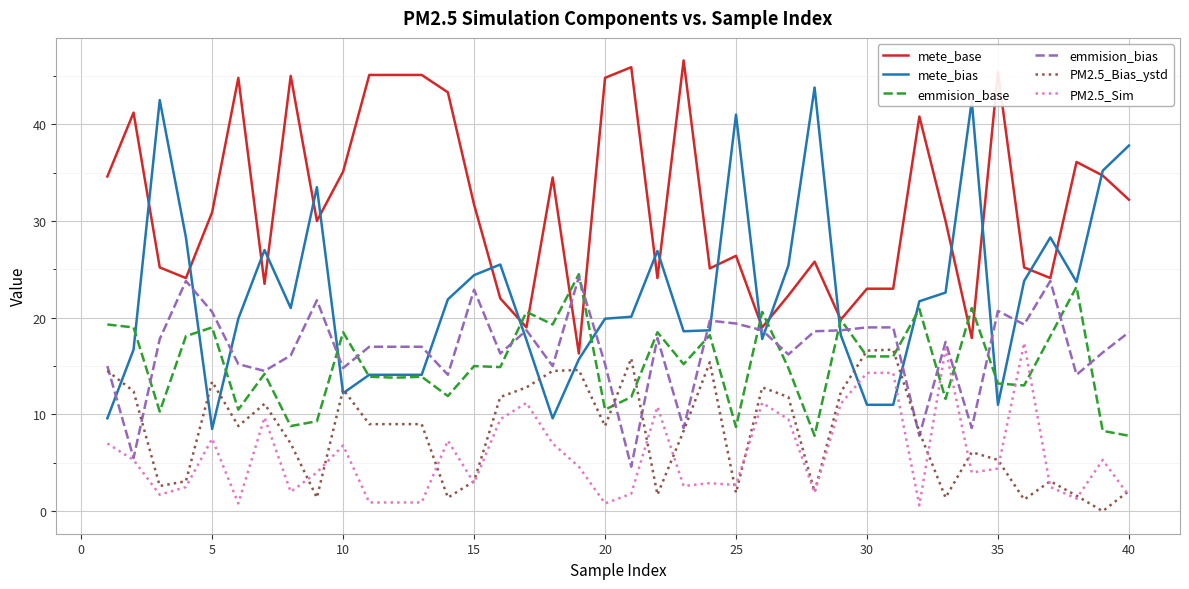

Which series has the largest total across all categories?

mete_base